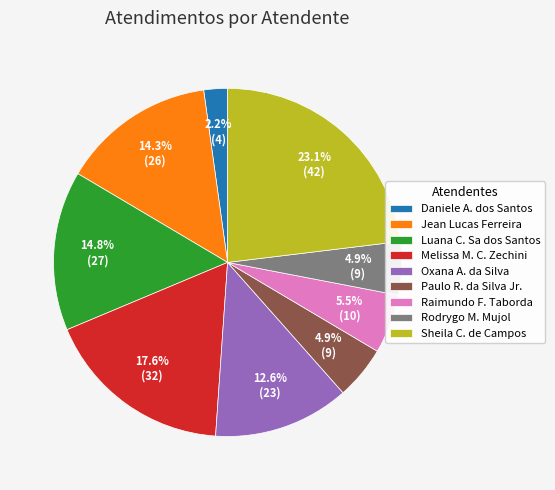

How many segments does this pie chart have?

9